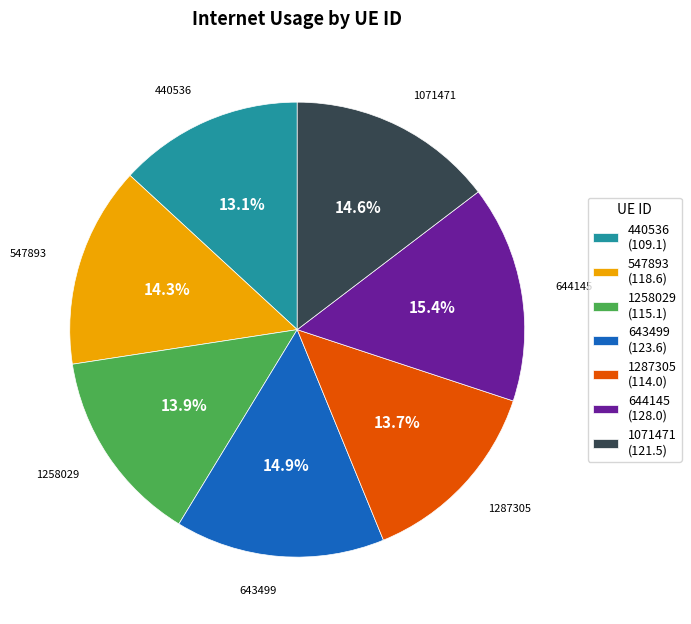

Count the number of slices in the pie.

7